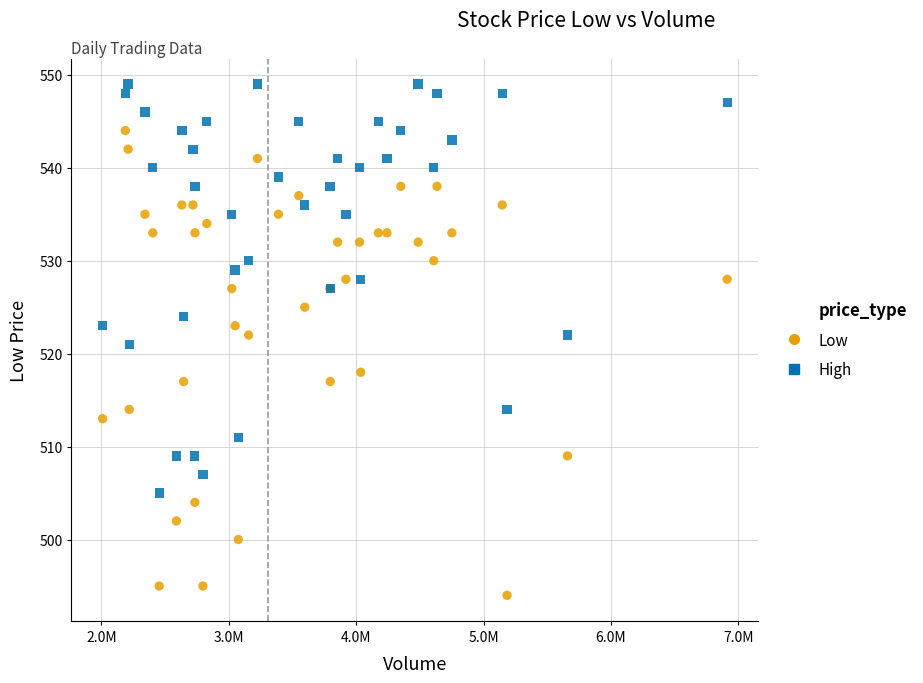

Which series reaches the maximum Y coordinate?

High